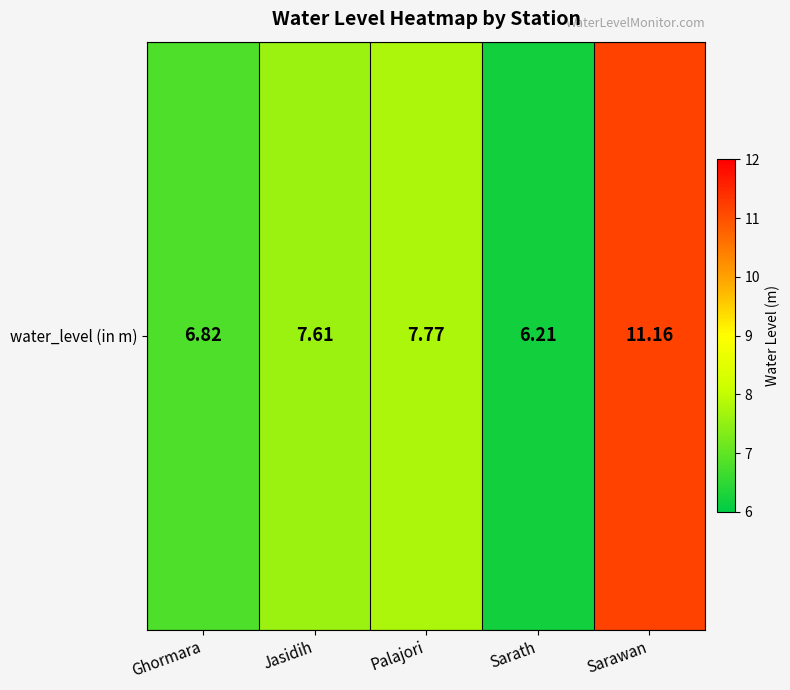

Reading left to right, transcribe all the data shown in this chart.

Ghormara=6.8	Jasidih=7.6	Palajori=7.8	Sarath=6.2	Sarawan=11.2